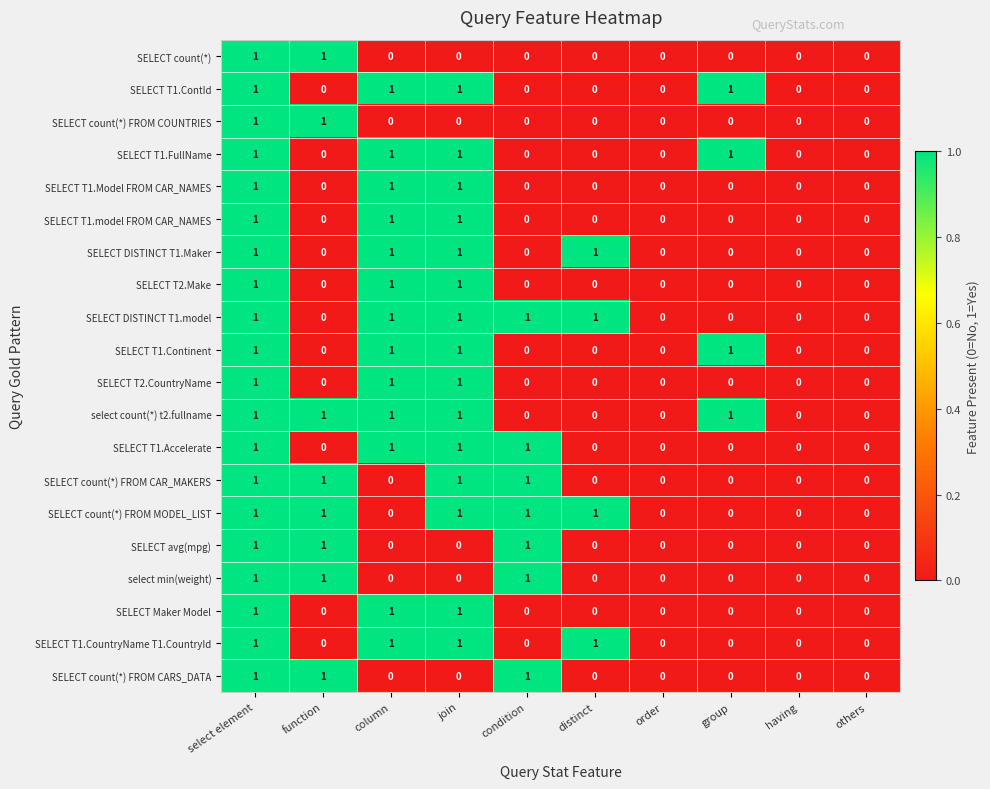

The SELECT count(*) FROM MODEL_LIST series shows 1 at order. True or false?

False